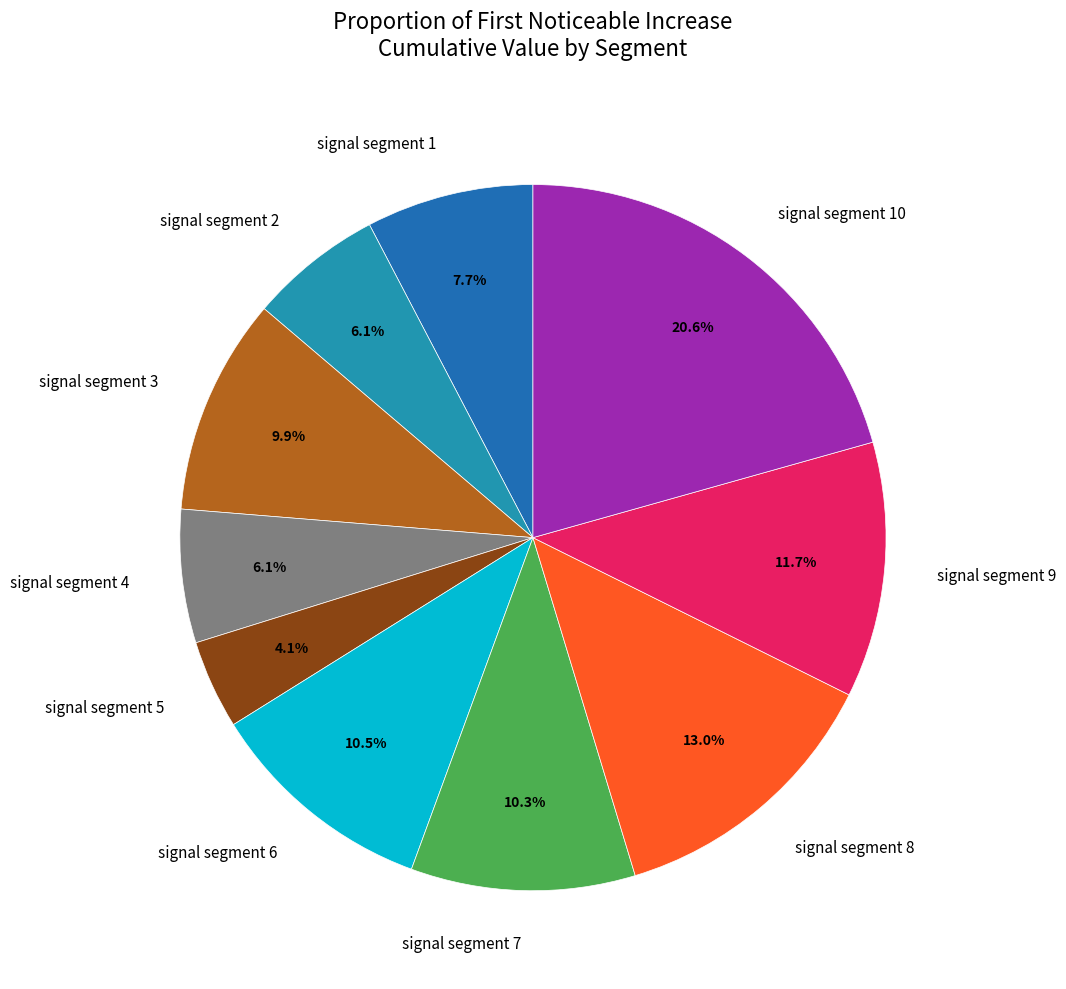

Combined, do signal segment 2 and signal segment 4 account for over 50%?

No